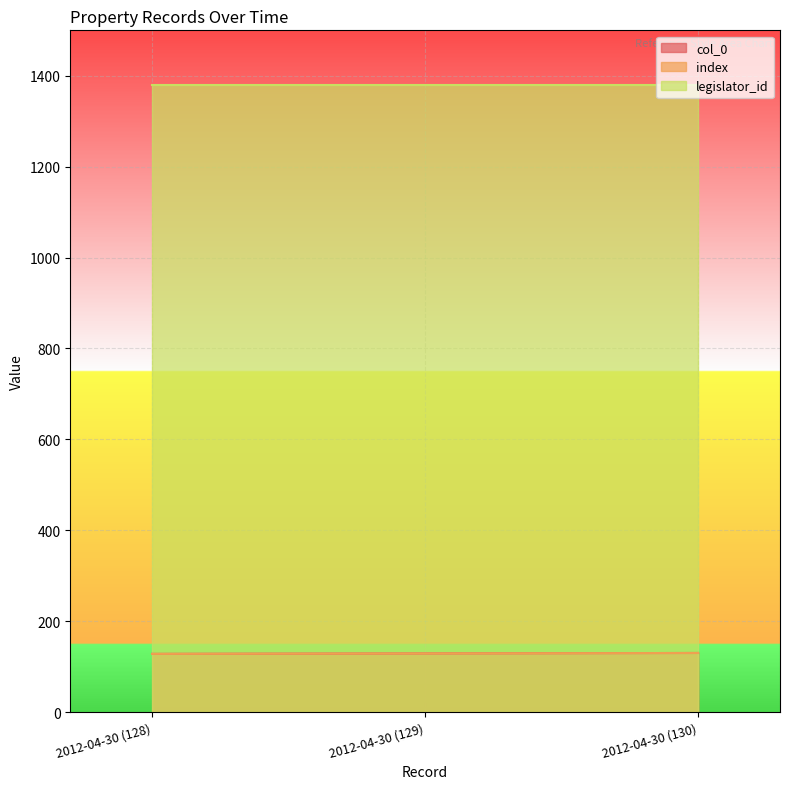

At which label does col_0 reach its minimum?

2012-04-30 (128)